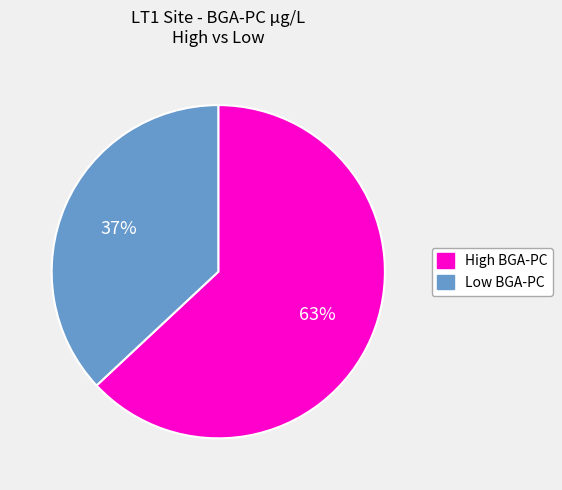

Rank the categories by value from highest to lowest.

High BGA-PC, Low BGA-PC